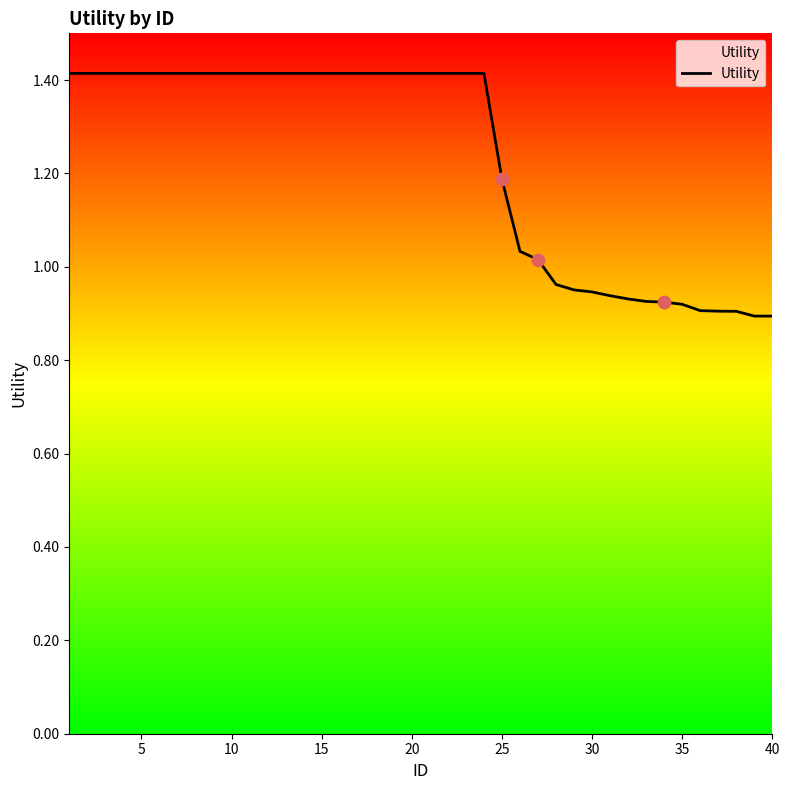

What is the difference between the maximum and minimum values?

0.5